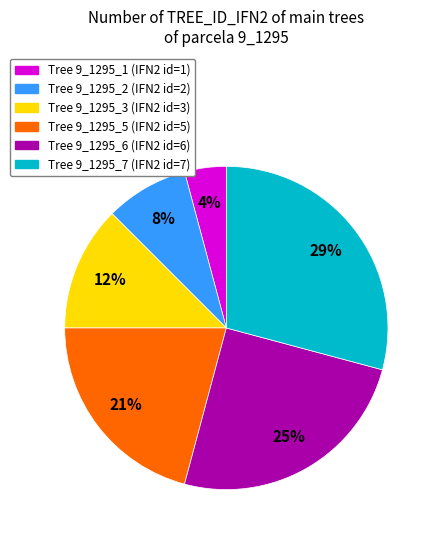

To the nearest percent, what is the average slice percentage?

17%